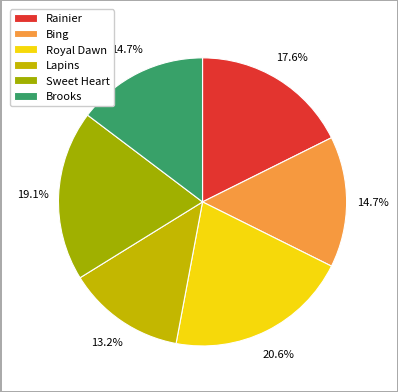

Does Sweet Heart account for over 50% of the chart?

No